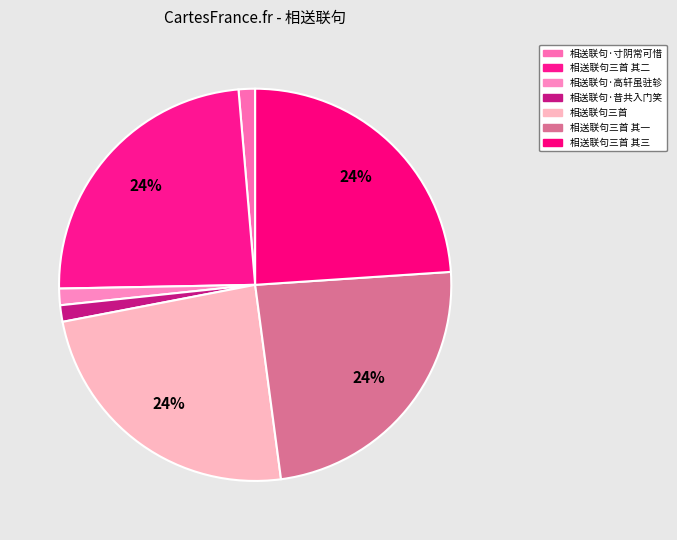

How many slices are in this pie chart?

7